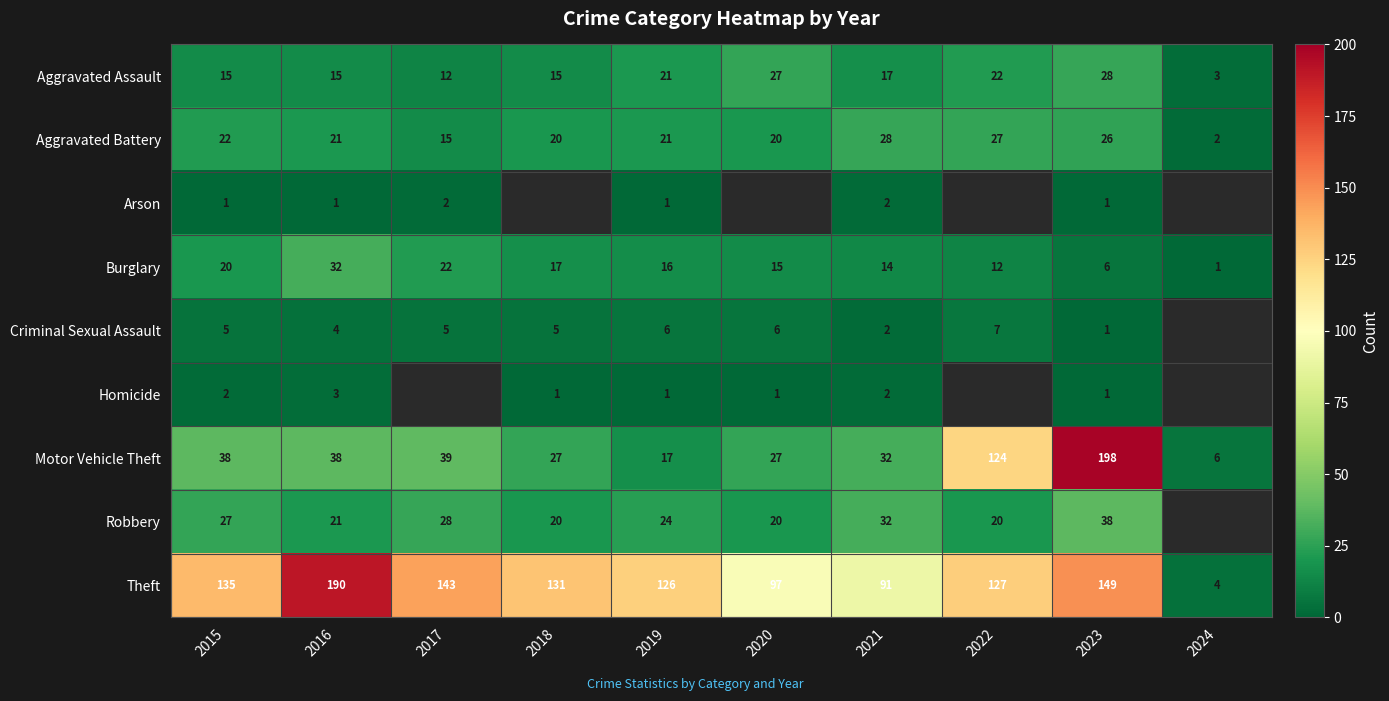

Which category has the lowest value in the Burglary series?

2024